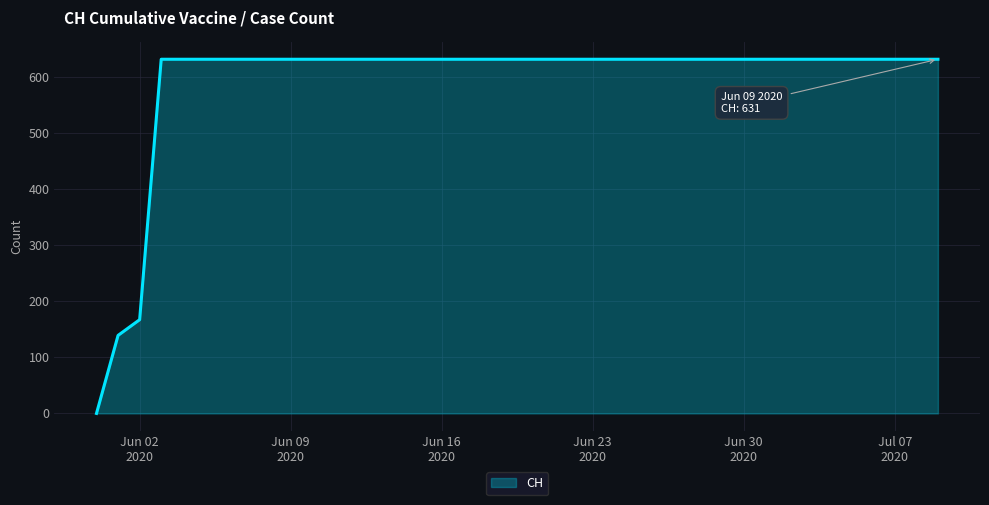

What is the greatest value displayed?

631